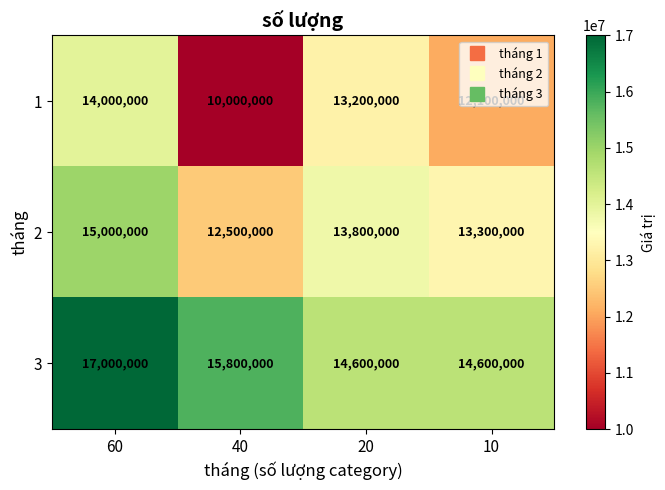

Which label corresponds to the smallest value in the chart?

40